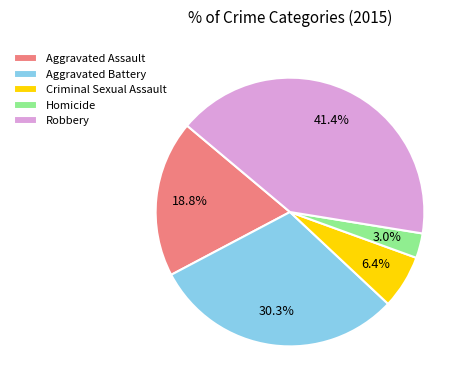

True or false: Homicide accounts for 3% of the total.

True